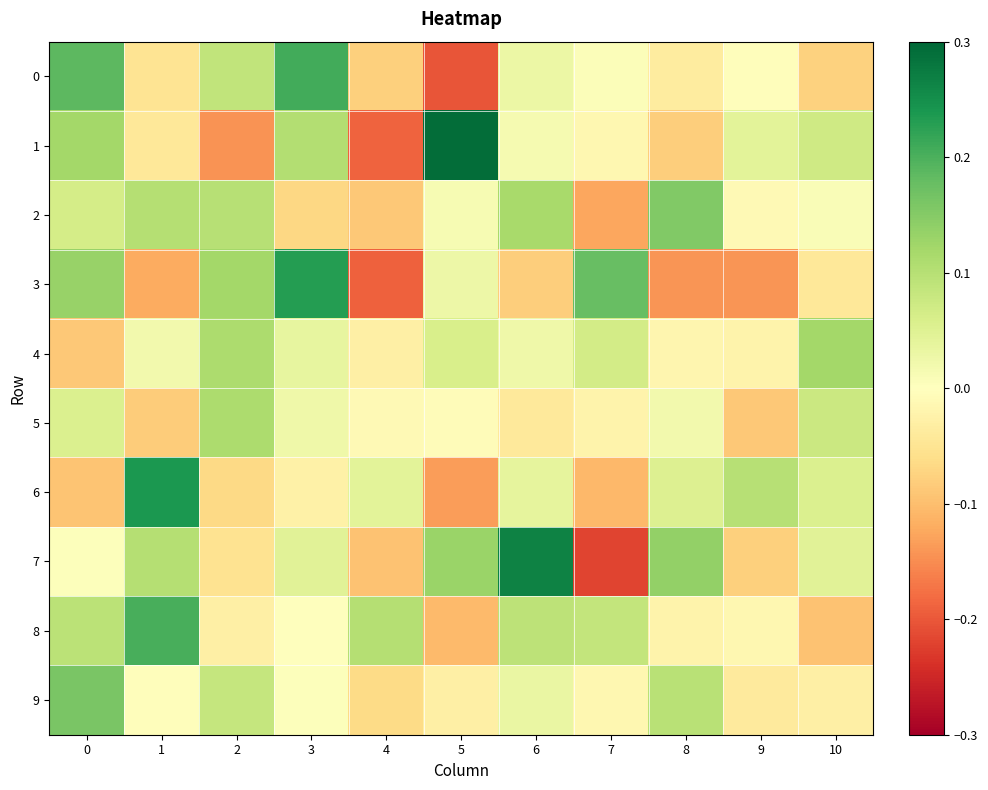

Rank the series by their maximum value, from lowest to highest.

5, 4, 2, 9, 8, 0, 3, 6, 7, 1